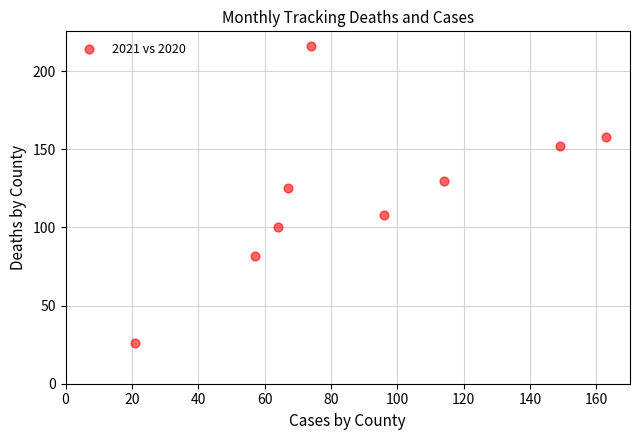

What Y value in the scatter plot is closest to 121?

125